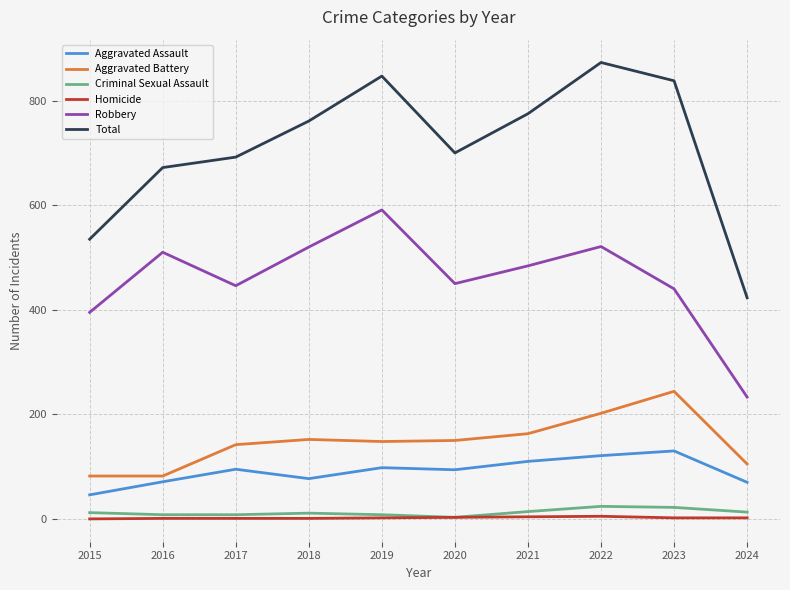

How many distinct data groups are displayed?

6